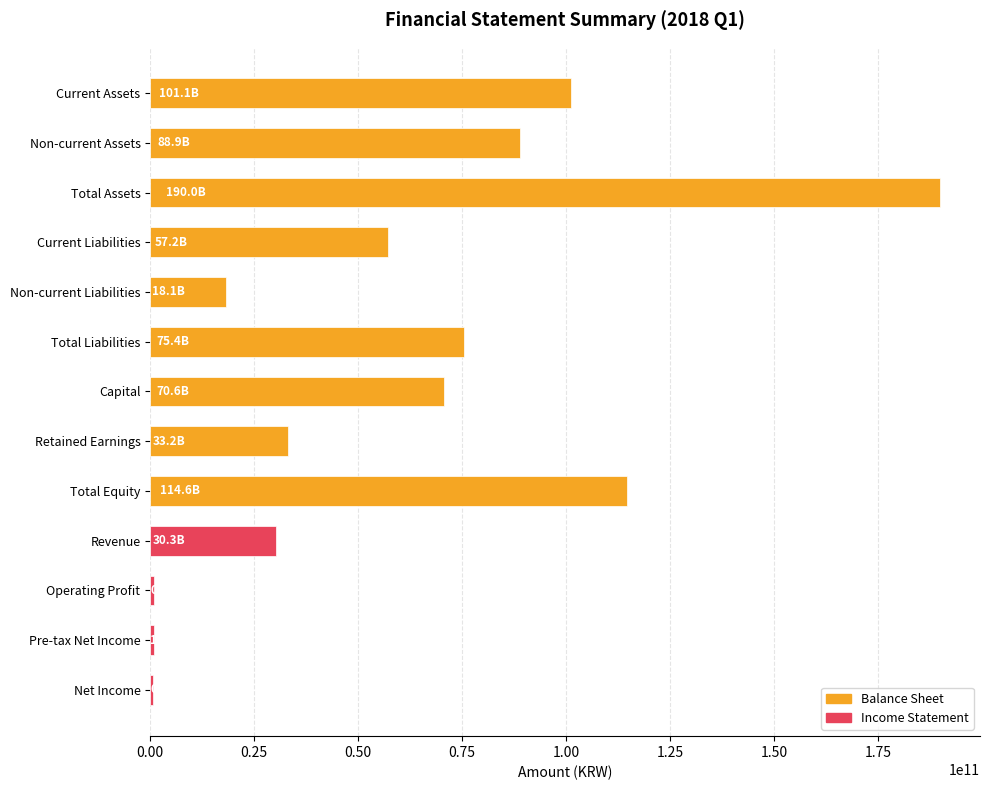

What is the label of the 8th bar from the bottom?

Total Liabilities